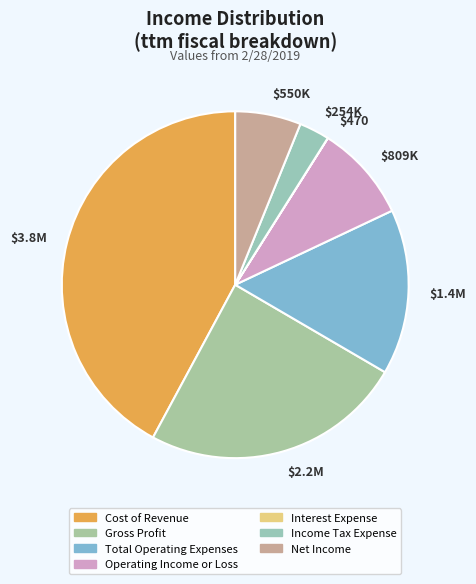

The $2.2M slice represents 14% of the pie. True or false?

False